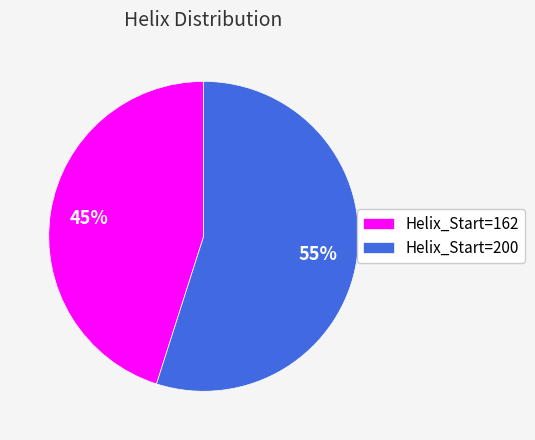

To the nearest percent, what is the difference between the Helix_Start=200 and Helix_Start=162 slice percentages?

10%